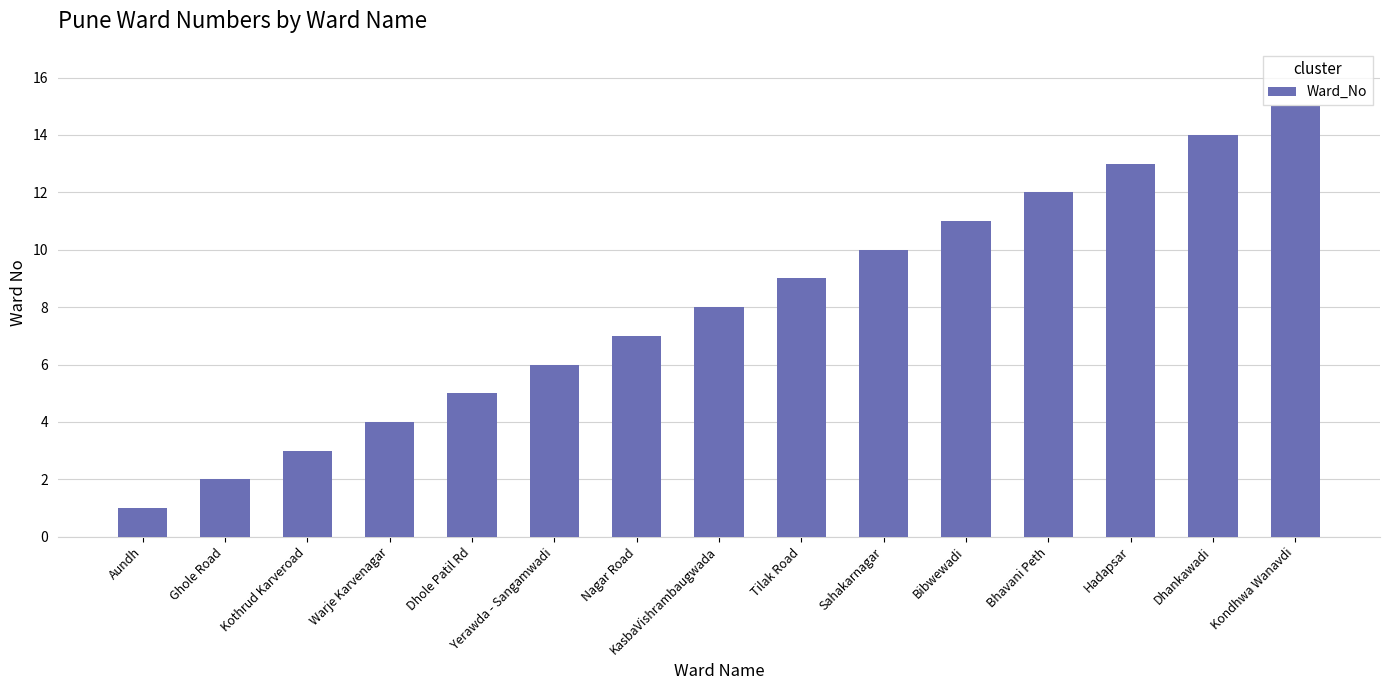

What is the minimum value shown in the chart?

1